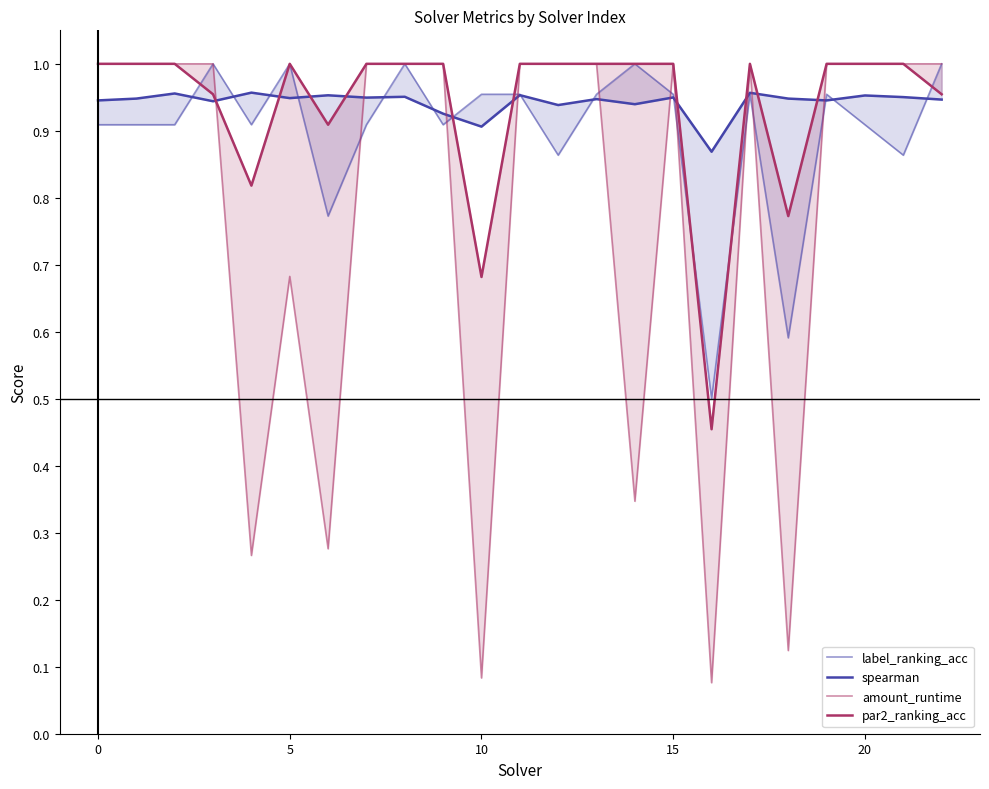

What is the average value of the spearman series?

0.9